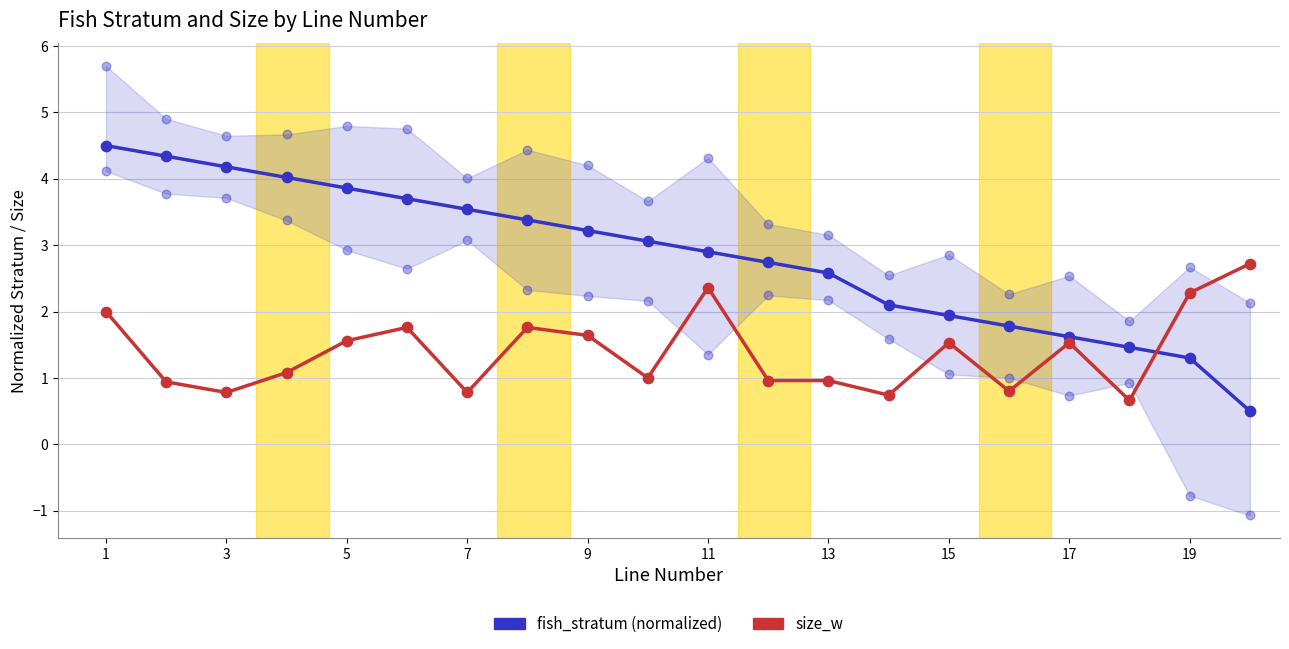

What are all the series names shown in the legend?

fish_stratum (normalized), size_w